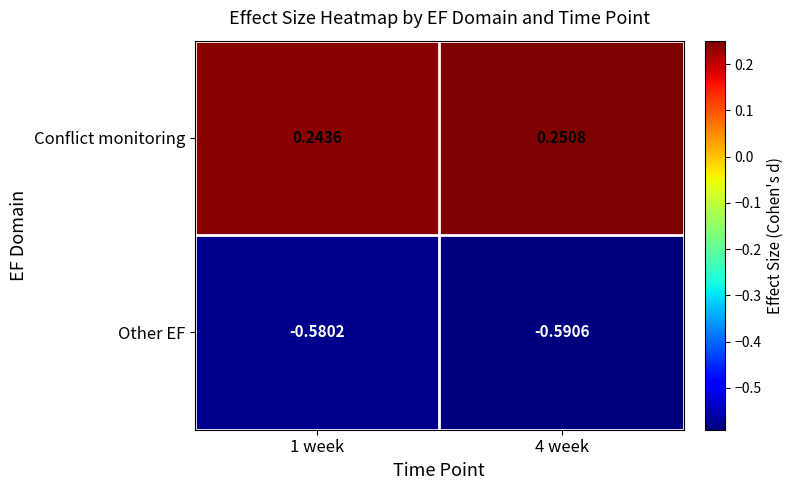

Which series changed the most between 1 week and 4 week?

Other EF